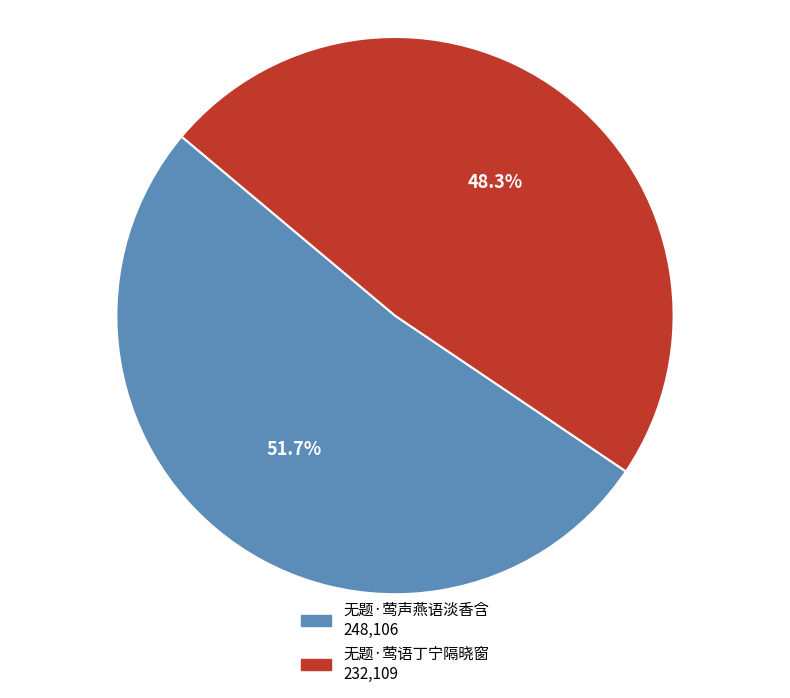

To the nearest percent, what is the difference between the 无题·莺语丁宁隔晓窗 and 无题·莺声燕语淡香含 slice percentages?

3%